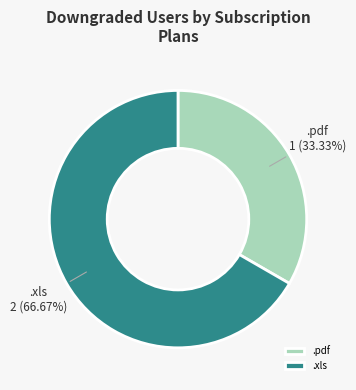

What is the smallest slice in the pie chart?

.pdf